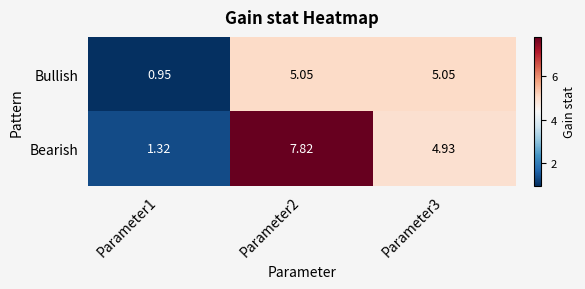

Which series has the largest total across all categories?

Bearish